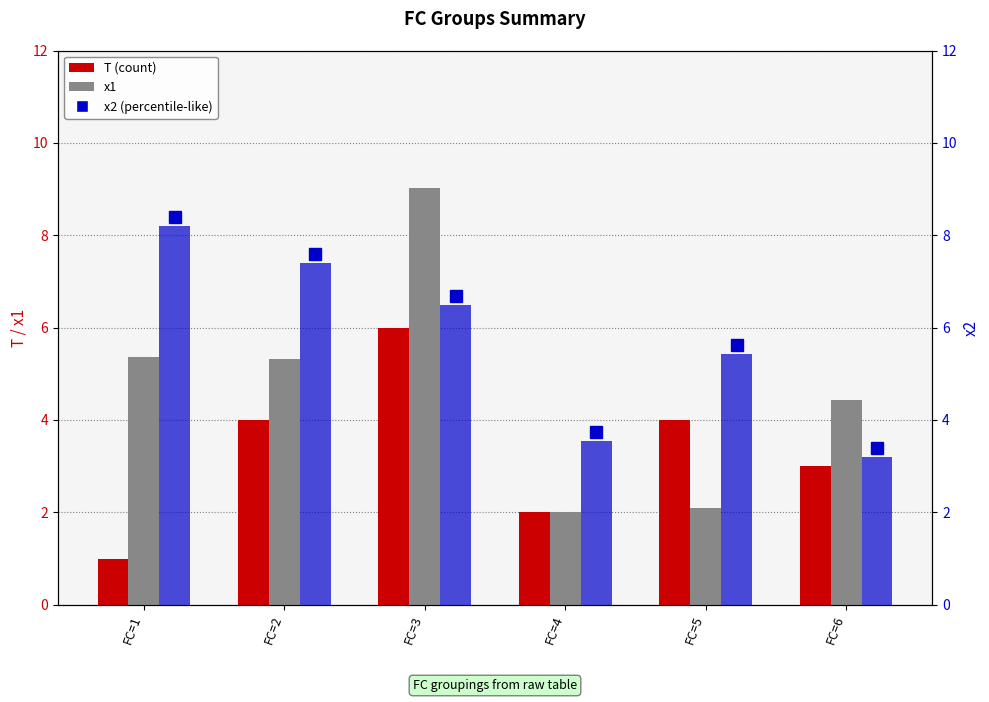

Reading left to right, transcribe all the data shown in this chart.

T: FC=1=1.0	FC=2=4.0	FC=3=6.0	FC=4=2.0	FC=5=4.0	FC=6=3.0
x1: FC=1=5.4	FC=2=5.3	FC=3=9.0	FC=4=2.0	FC=5=2.1	FC=6=4.4
x2: FC=1=8.2	FC=2=7.4	FC=3=6.5	FC=4=3.5	FC=5=5.4	FC=6=3.2